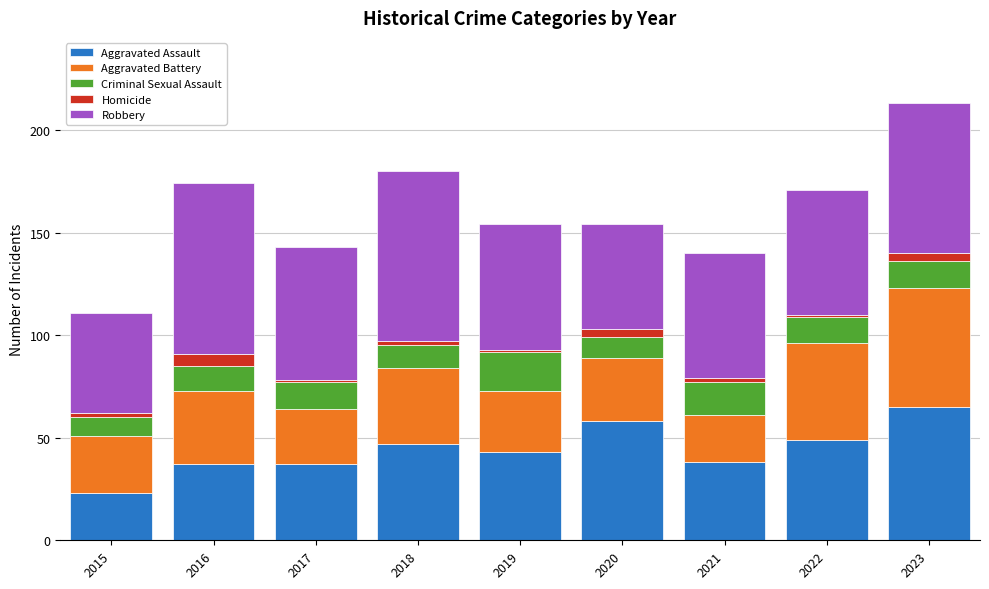

Is it true that Aggravated Assault equals 47 at 2018?

True